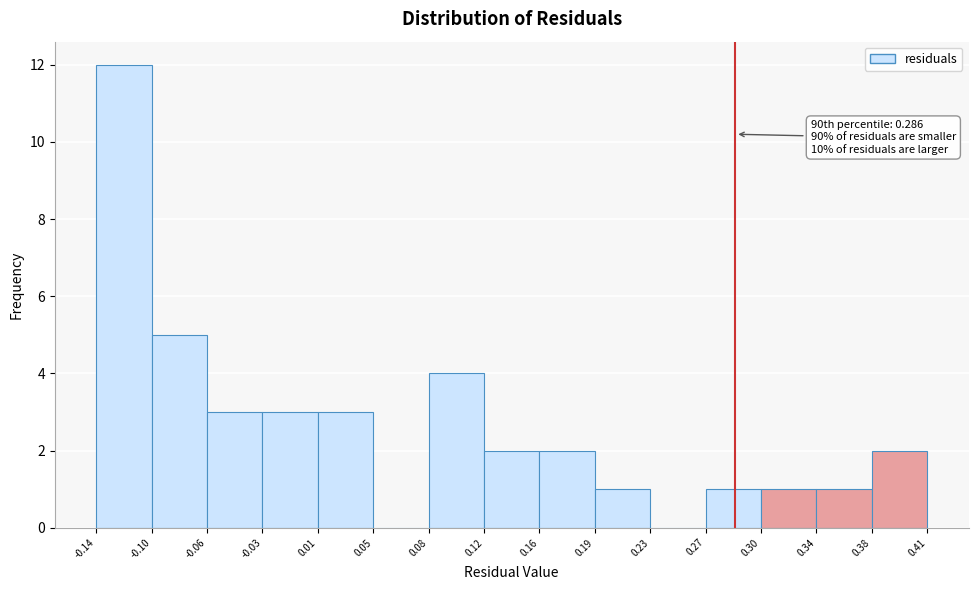

Over which range of the x-axis is the bar tallest?

-0.14 to -0.10